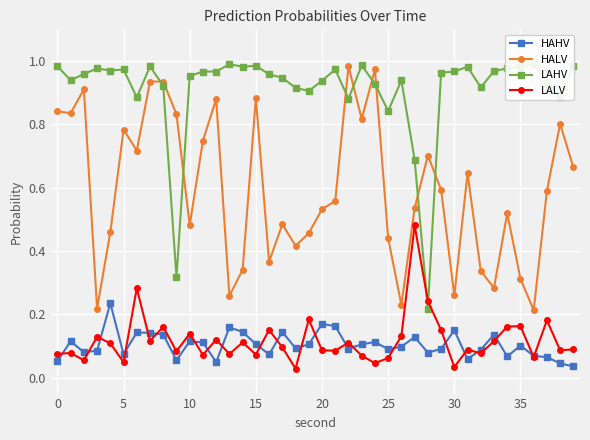

True or false: HALV and LALV intersect in this chart.

False